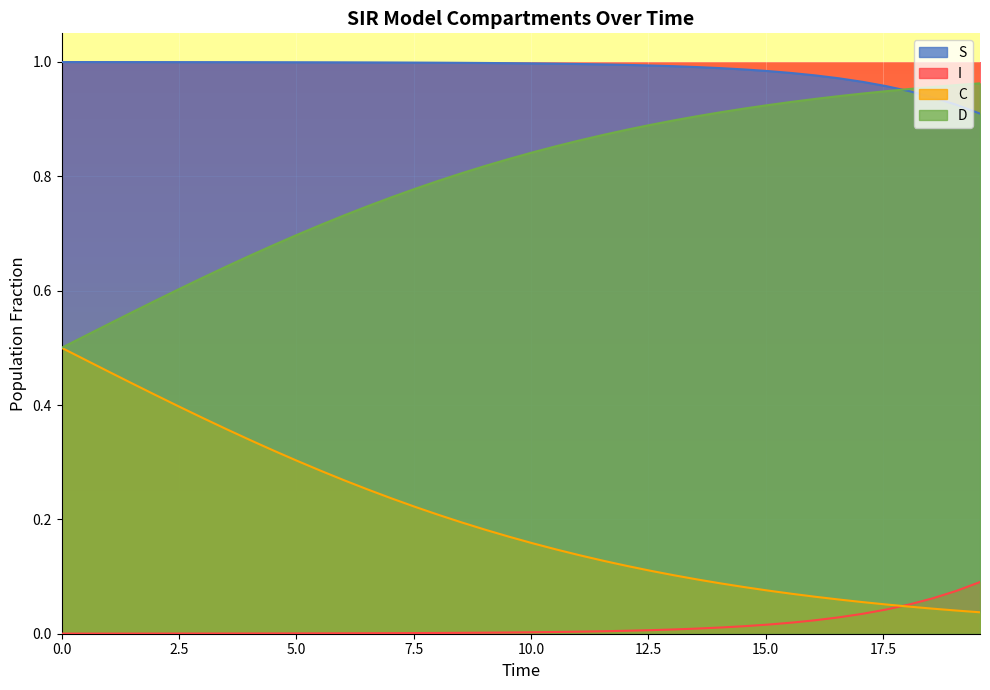

True or false: S and C intersect in this chart.

False